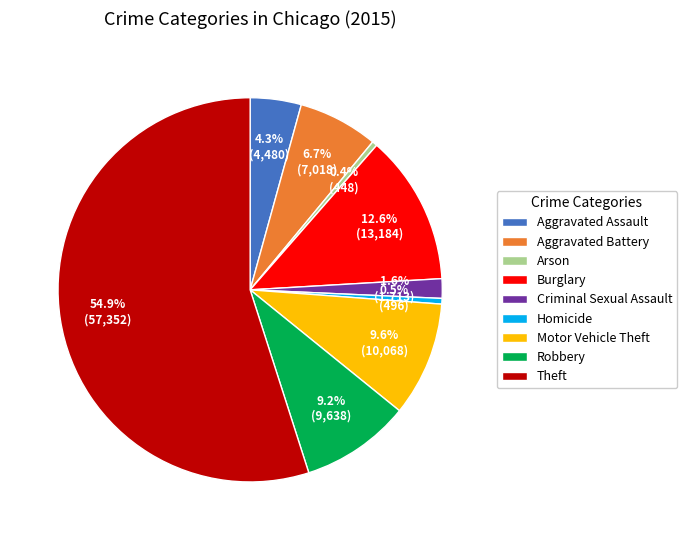

To the nearest percent, what is the difference between the largest and smallest slice percentages?

55%